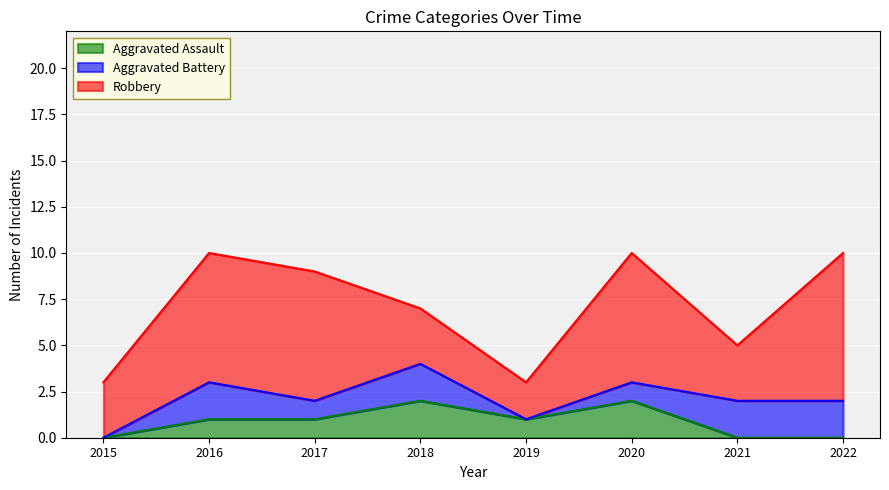

Which series has the largest total across all categories?

Robbery